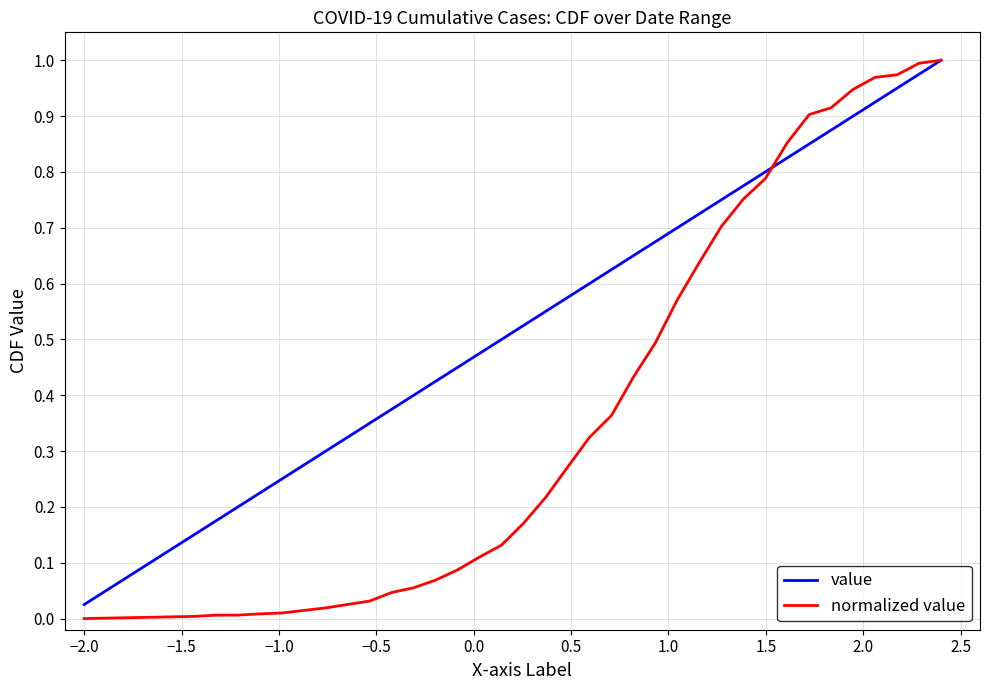

List the series in order of their overall mean, lowest first.

normalized value, value